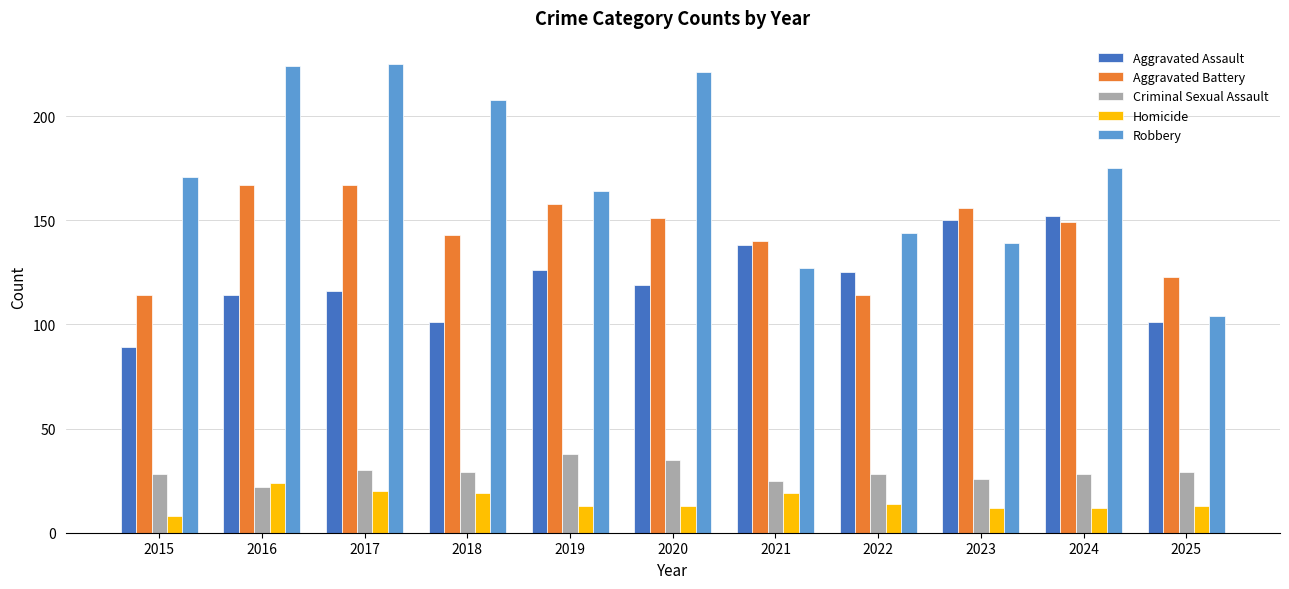

Is it true that Homicide equals 19 at 2021?

True